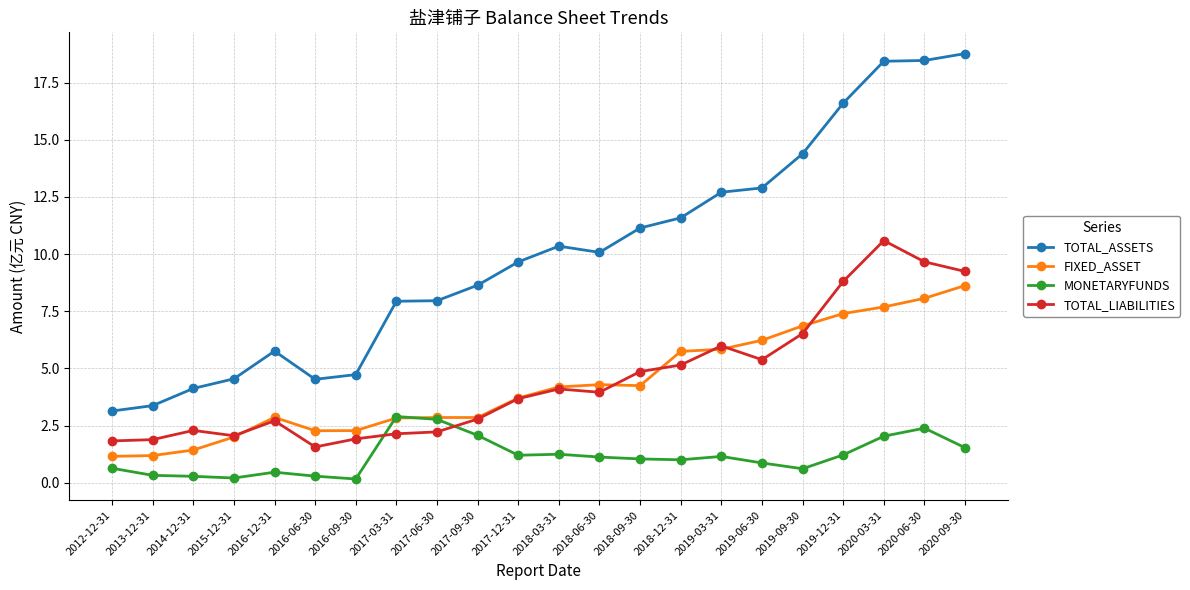

What position from the right is 2018-12-31?

8